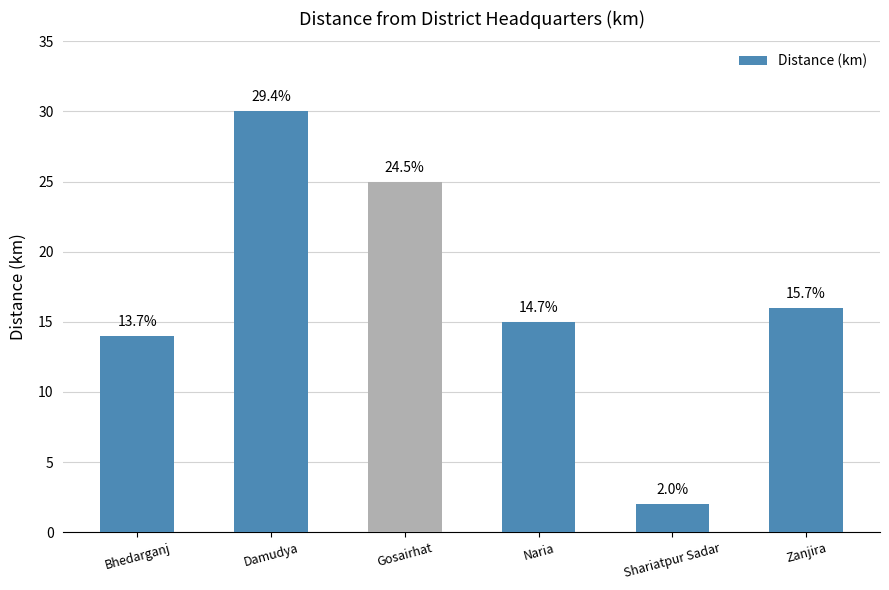

Does the chart contain any negative values?

No